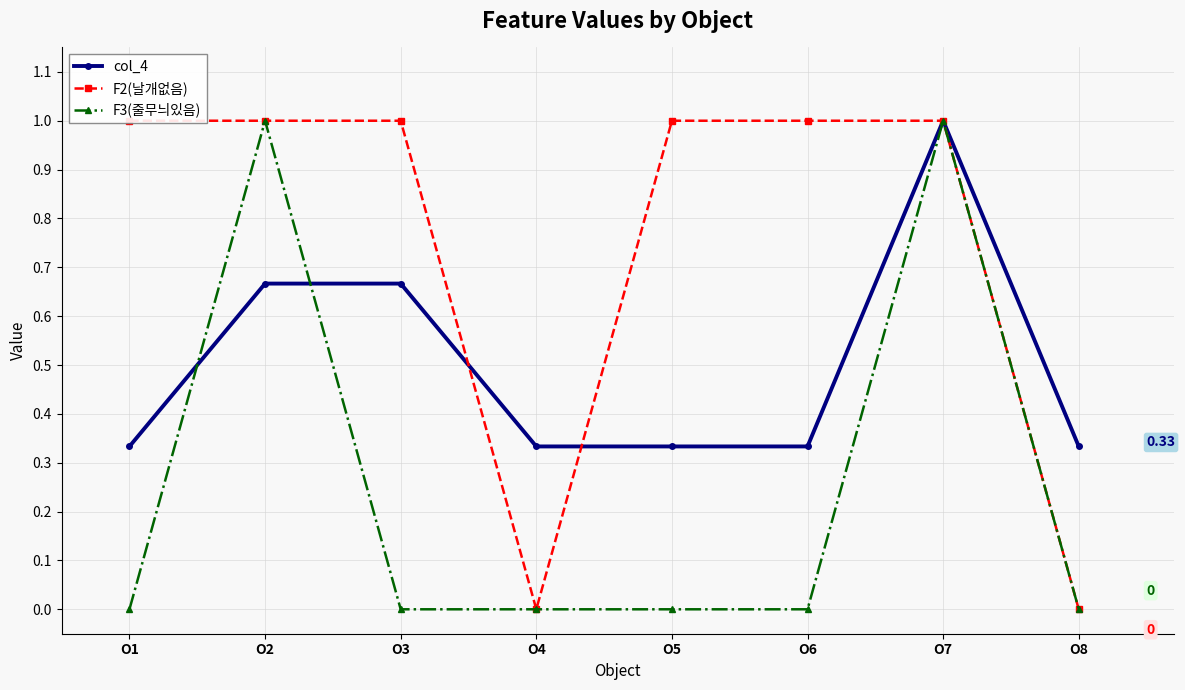

What is the value of the F2(날개없음) point at the 3rd from the left?

1.0